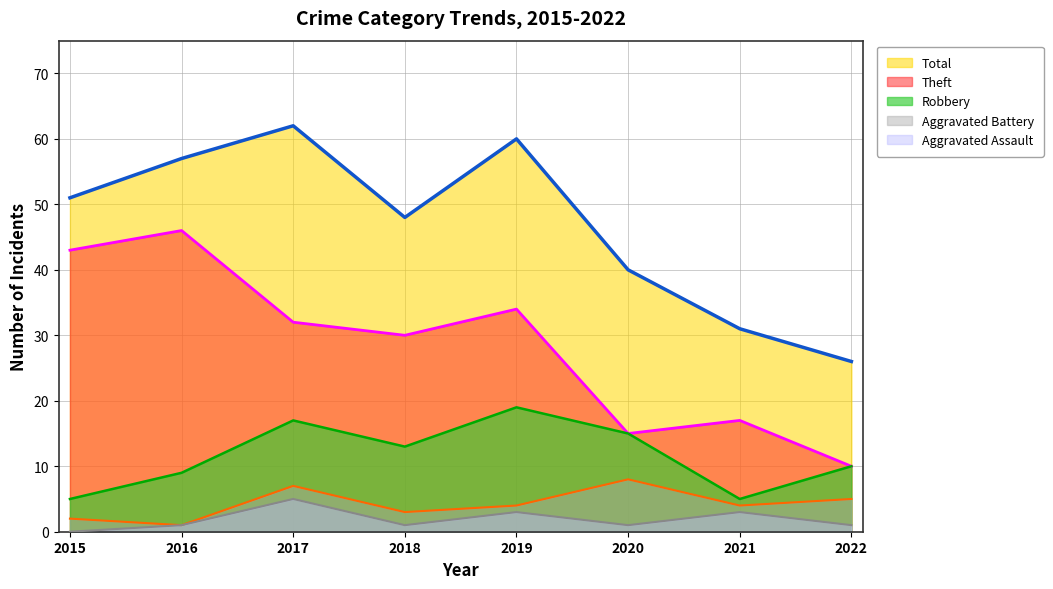

What is the difference between the maximum and minimum values in the Aggravated Battery (line) series?

7